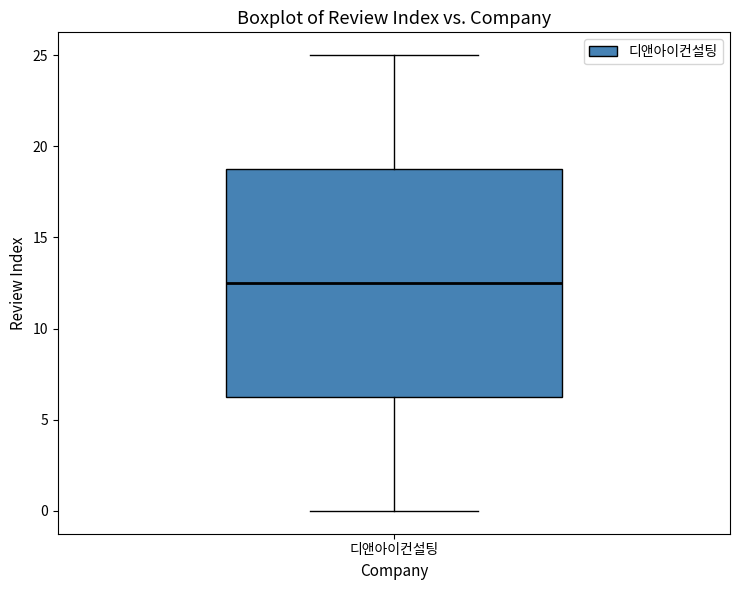

Read this box plot against the y-axis: the position of the median line, the range covered by the box, and the ends of both whiskers. The values are not printed on the chart, so give them approximately, as read against the axis.

median 12.5, box 6.5 to 19.0, whiskers 0.0 to 25.0